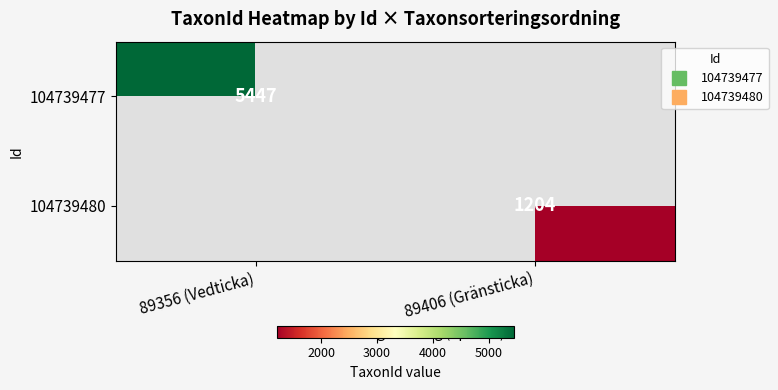

At which label does 104739477 reach its peak?

89356 (Vedticka)